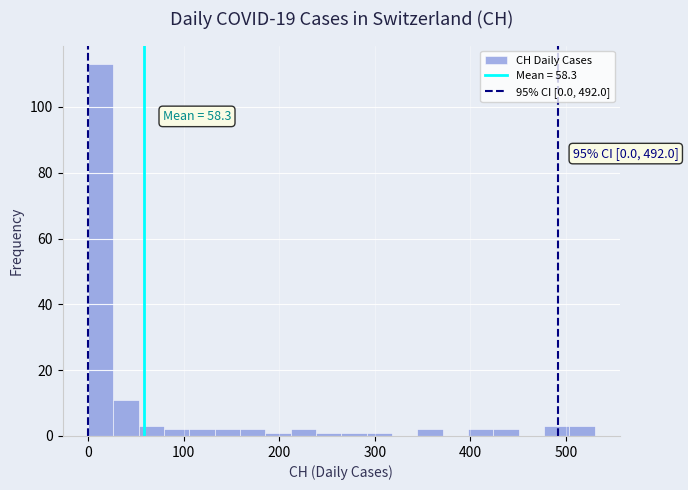

Read against the x-axis, roughly where is the centre of the tallest bar?

10